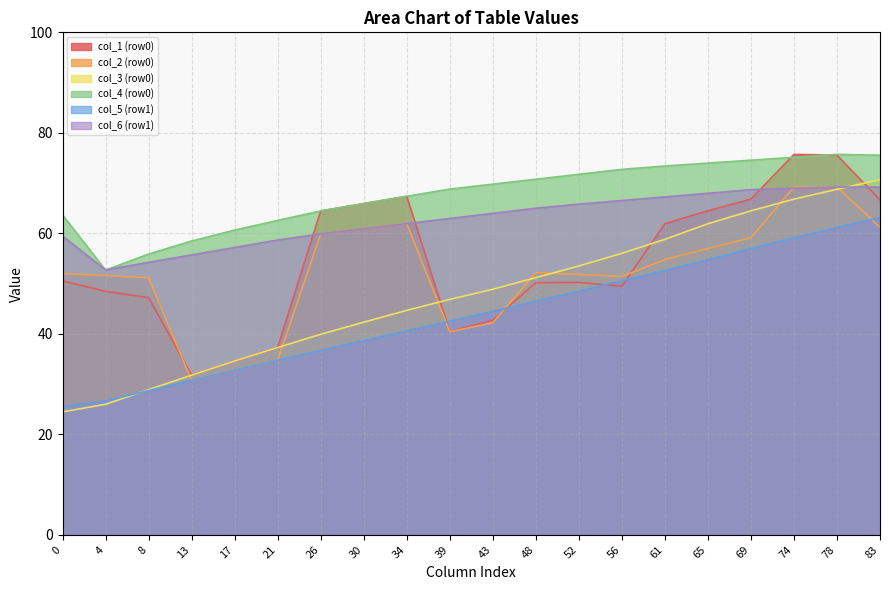

The col_5 series shows 36.7 at 0. True or false?

False